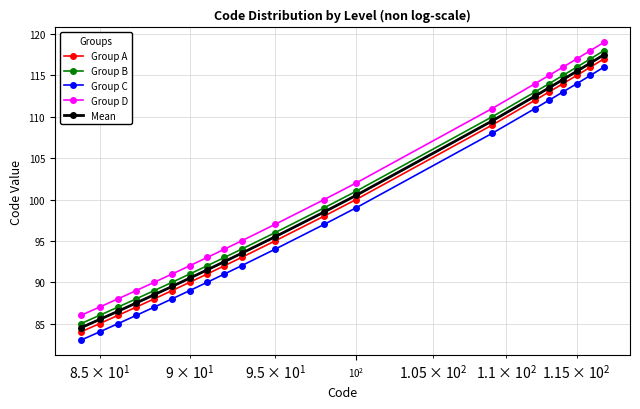

True or false: Group C has more than 2 points higher than both neighbors.

False